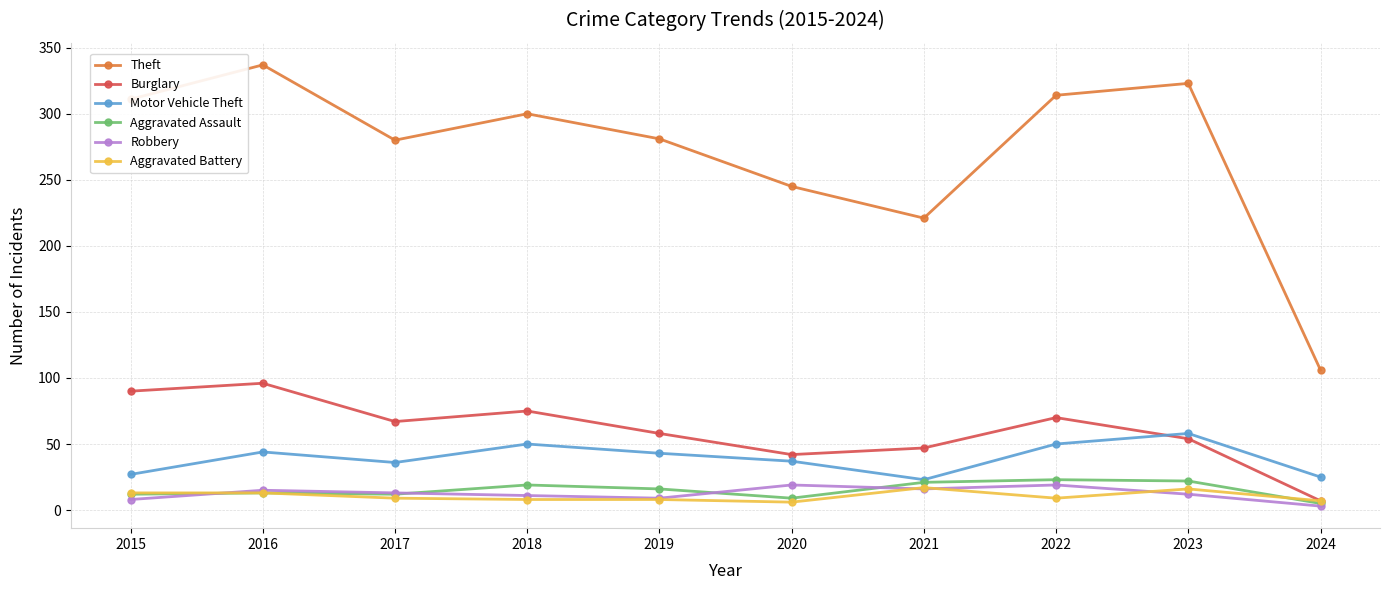

After their last crossing, which series has the higher values: Robbery or Aggravated Battery?

Aggravated Battery